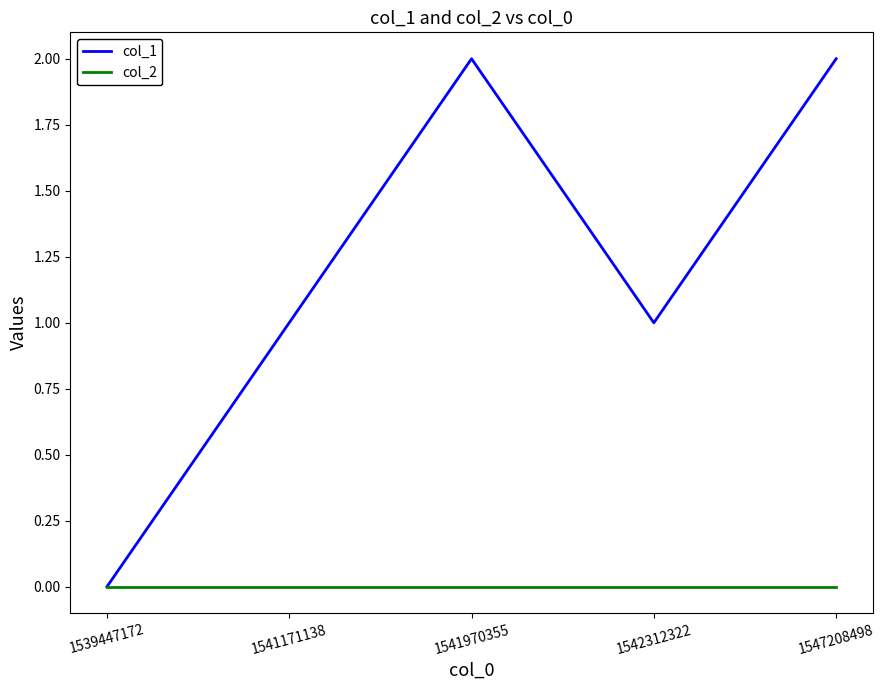

Is this an area chart (filled region under the line)?

No